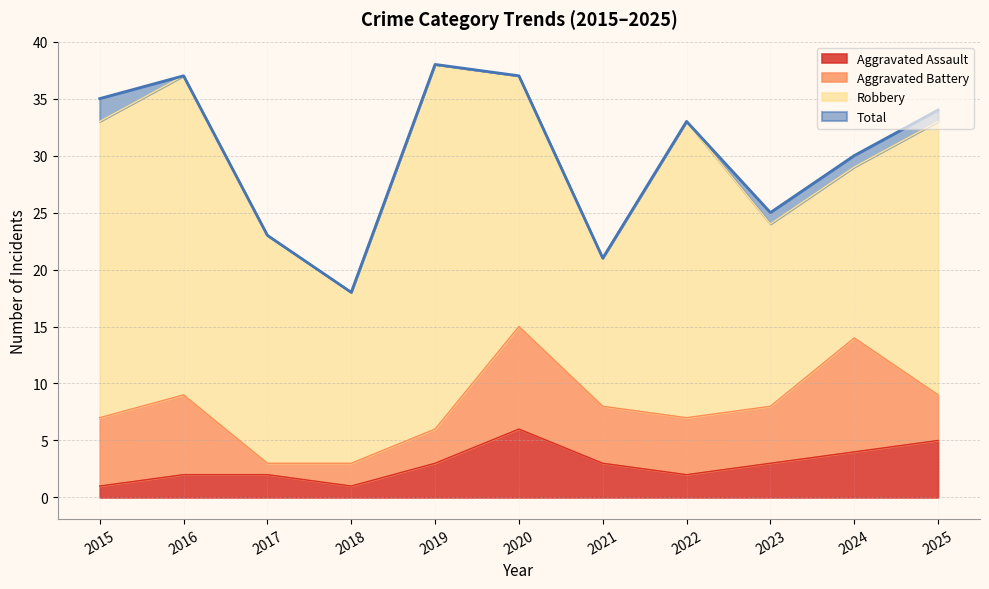

Is it true that Aggravated Assault equals 2 at 2017?

True